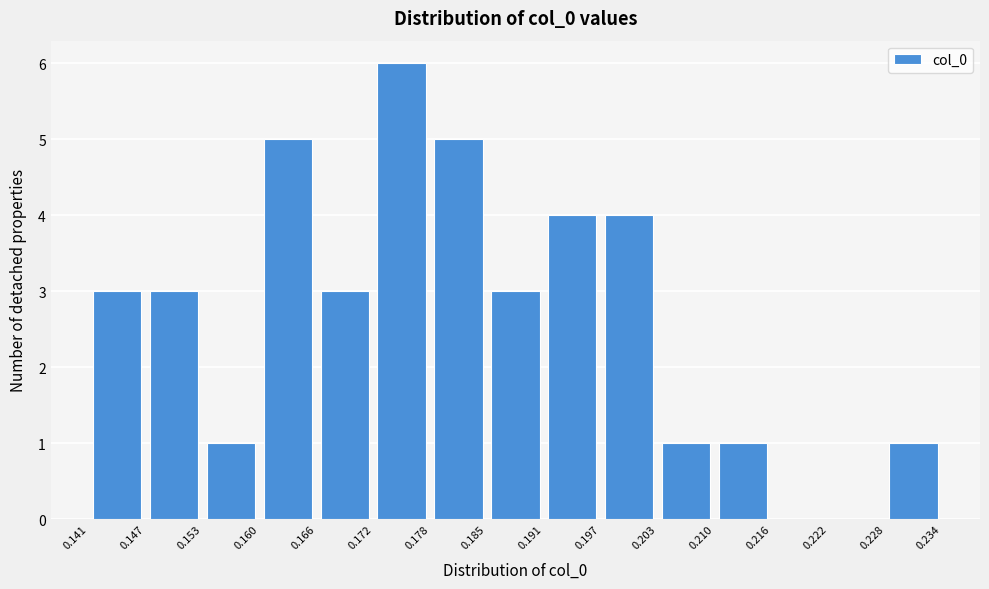

Reading left to right, list every bar in this chart as the range it spans on the x-axis followed by its height. The values are not printed on the chart, so give them approximately, as read against the axis.

0.141 to 0.147: 3
0.147 to 0.153: 3
0.153 to 0.160: 1
0.160 to 0.166: 5
0.166 to 0.172: 3
0.172 to 0.178: 6
0.178 to 0.185: 5
0.185 to 0.191: 3
0.191 to 0.197: 4
0.197 to 0.203: 4
0.203 to 0.210: 1
0.210 to 0.216: 1
0.216 to 0.222: 0
0.222 to 0.228: 0
0.228 to 0.234: 1